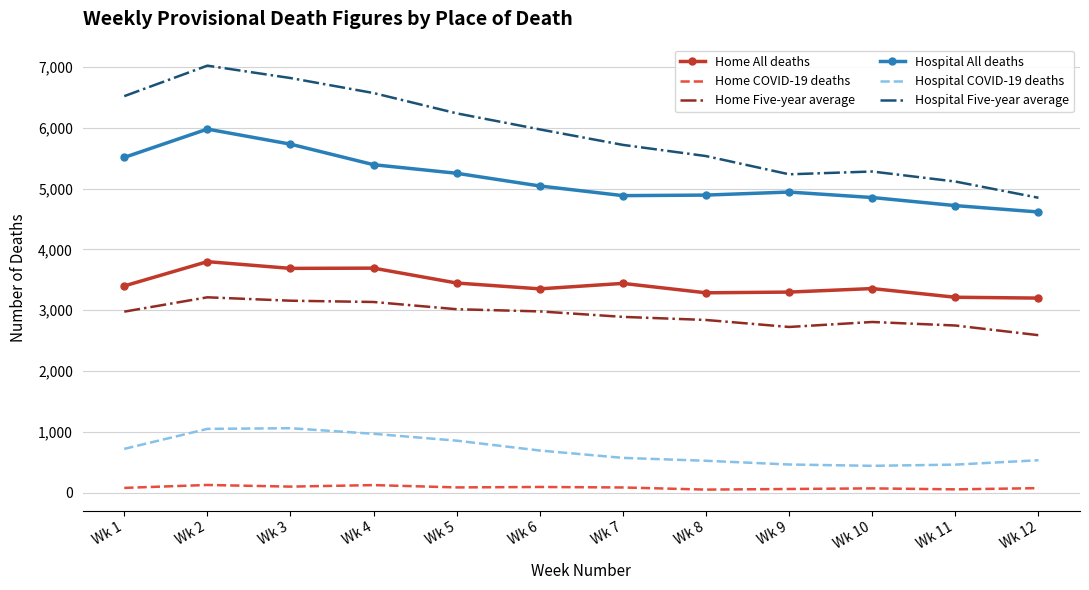

True or false: Home Five-year average and Home COVID-19 deaths intersect in this chart.

False